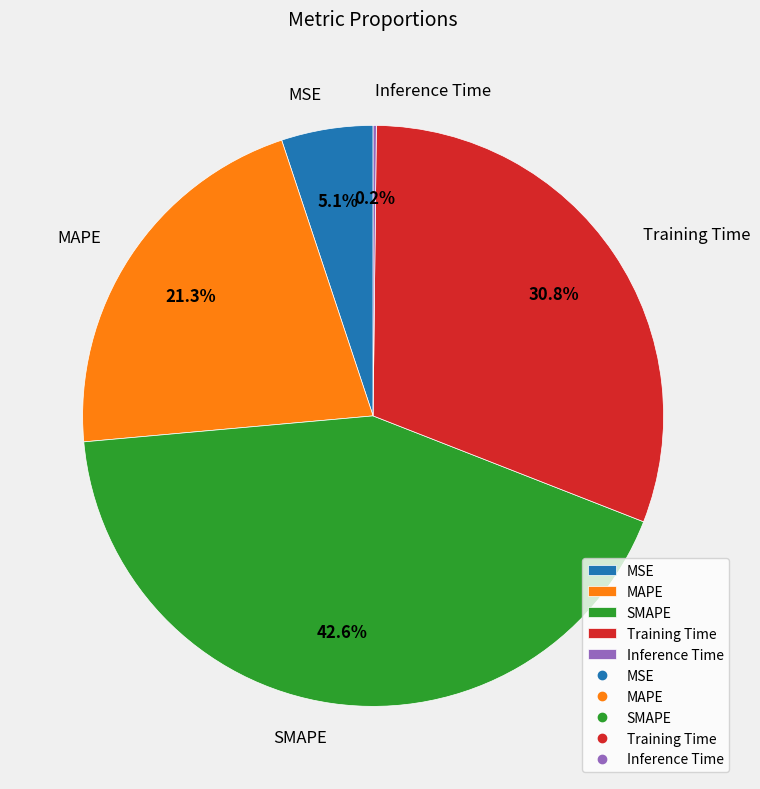

Is there a majority slice in this chart?

No